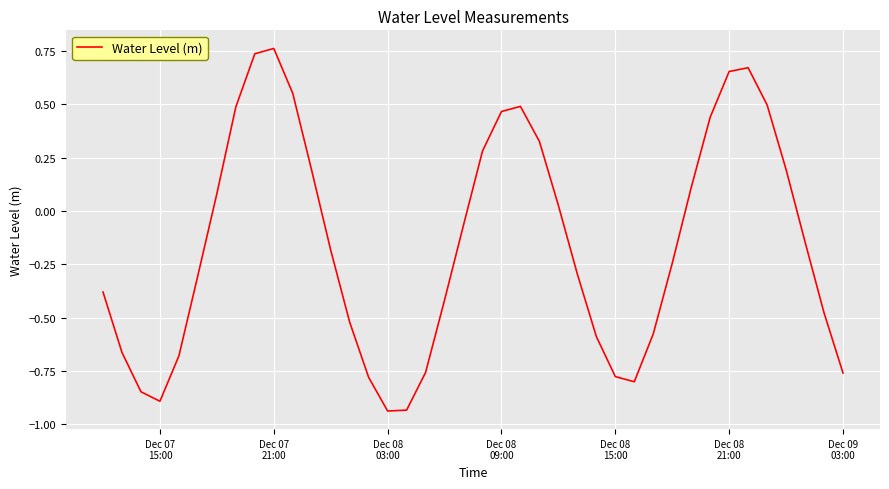

What is the difference between the maximum and minimum values?

1.7